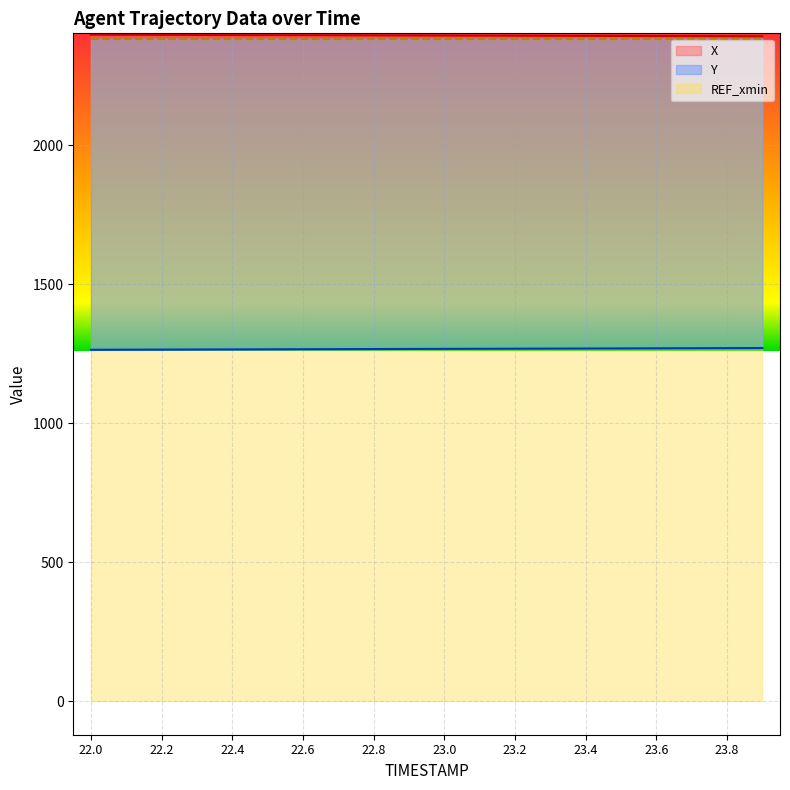

Reading left to right, transcribe all the data shown in this chart.

X: 2396.6	2396.3	2396.0	2395.7	2395.4	2395.1	2394.8	2394.5	2394.2	2393.9	2393.6	2393.3	2393.0	2392.8	2392.5	2392.2	2391.9	2391.6	2391.3	2391.0
Y: 1263.9	1264.2	1264.5	1264.9	1265.2	1265.5	1265.8	1266.2	1266.5	1266.8	1267.2	1267.5	1267.8	1268.1	1268.4	1268.8	1269.1	1269.4	1269.7	1270.0